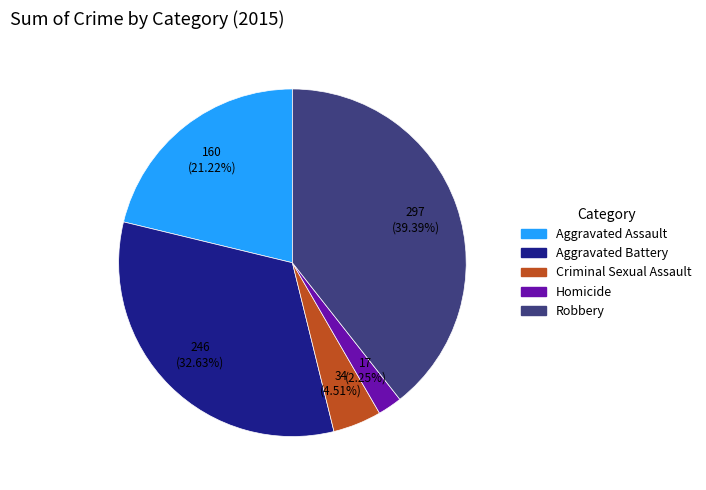

Which slice is the largest?

Robbery